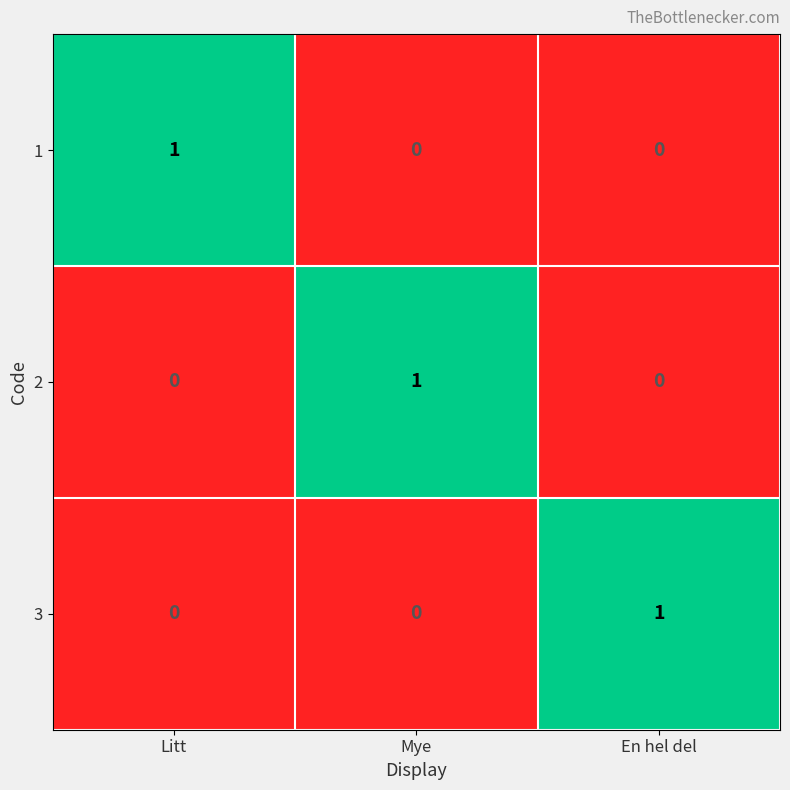

Reading right to left, extract all data points from this chart.

1: En hel del=0	Mye=0	Litt=1
2: En hel del=0	Mye=1	Litt=0
3: En hel del=1	Mye=0	Litt=0